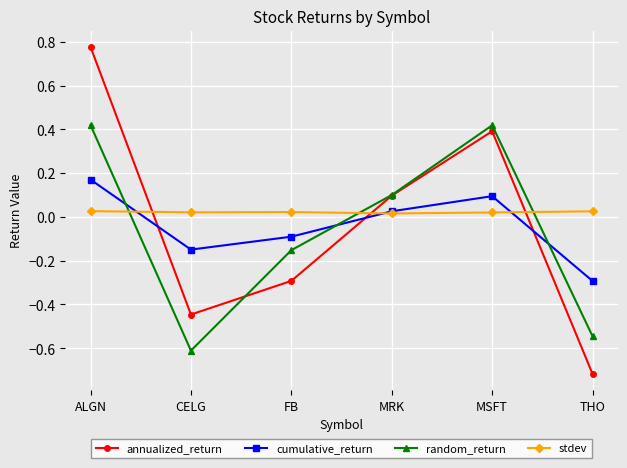

True or false: cumulative_return has more than 2 interior local peaks.

False